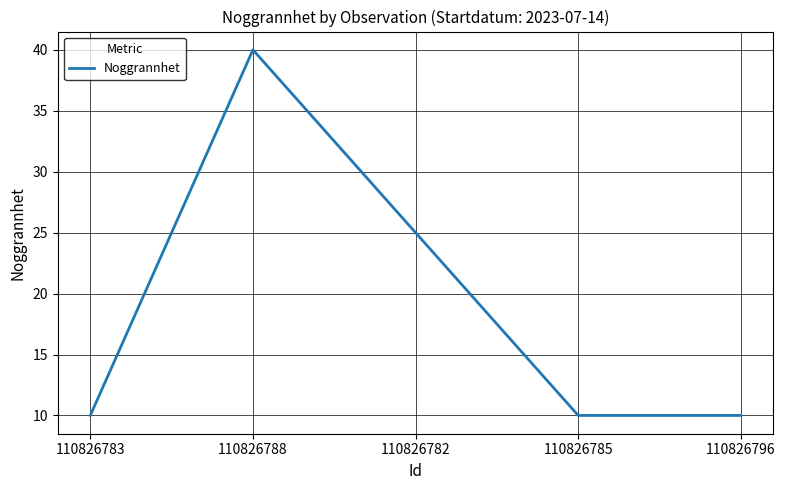

What is the average value?

19